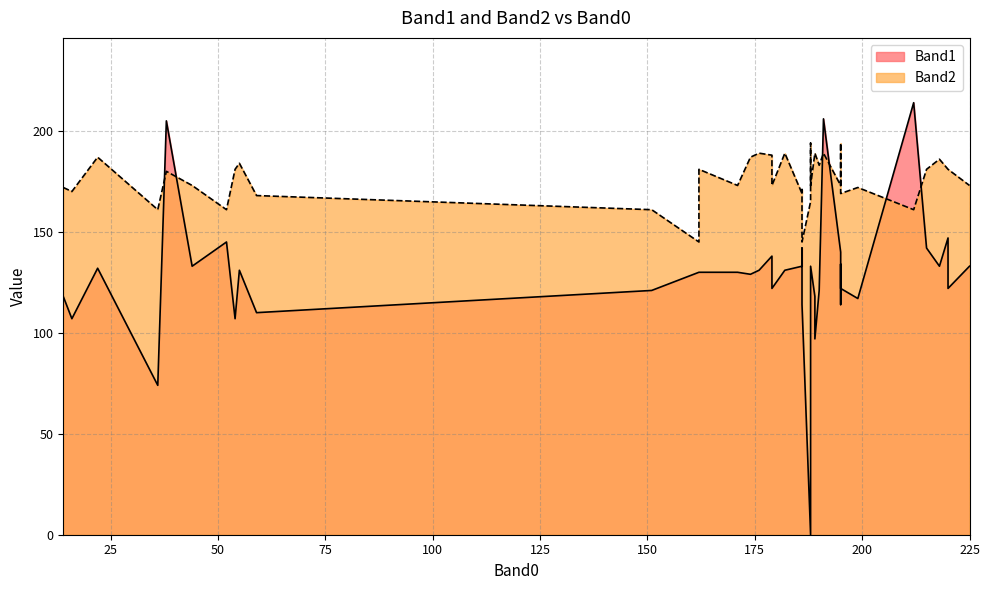

How many lines are shown in the chart?

2